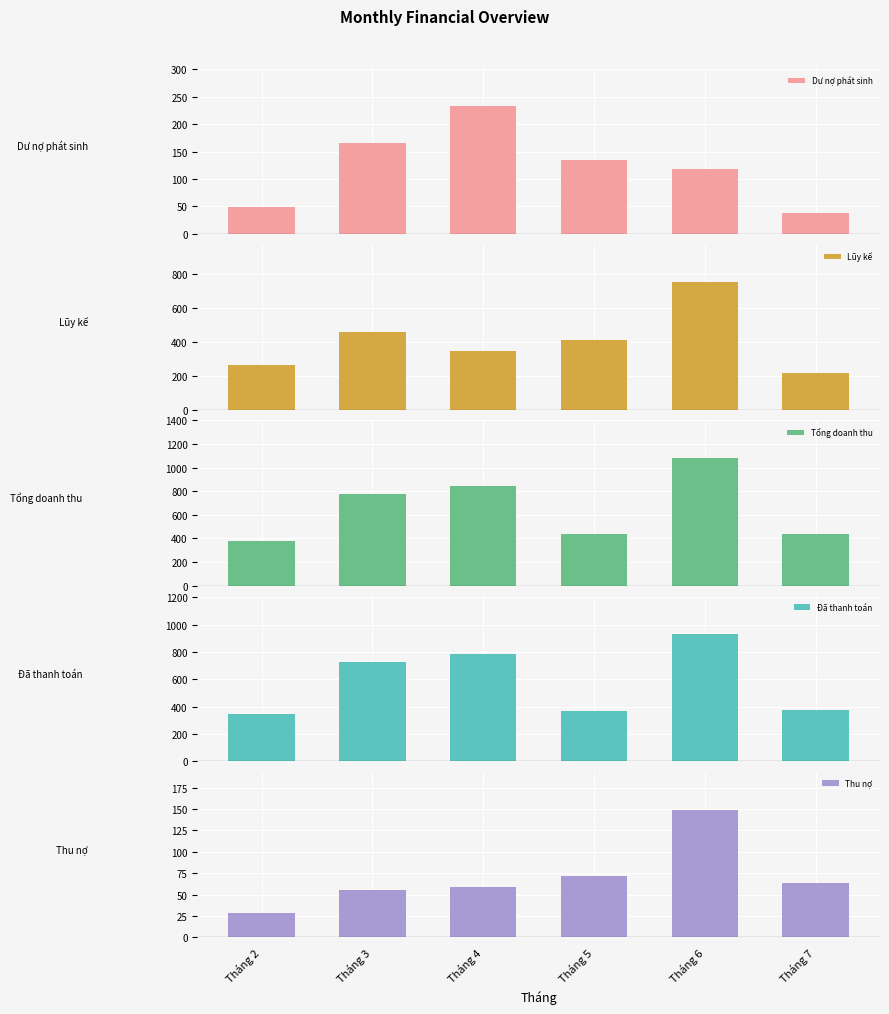

True or false: Dư nợ phát sinh has a value of 186.3 at Tháng 6.

False